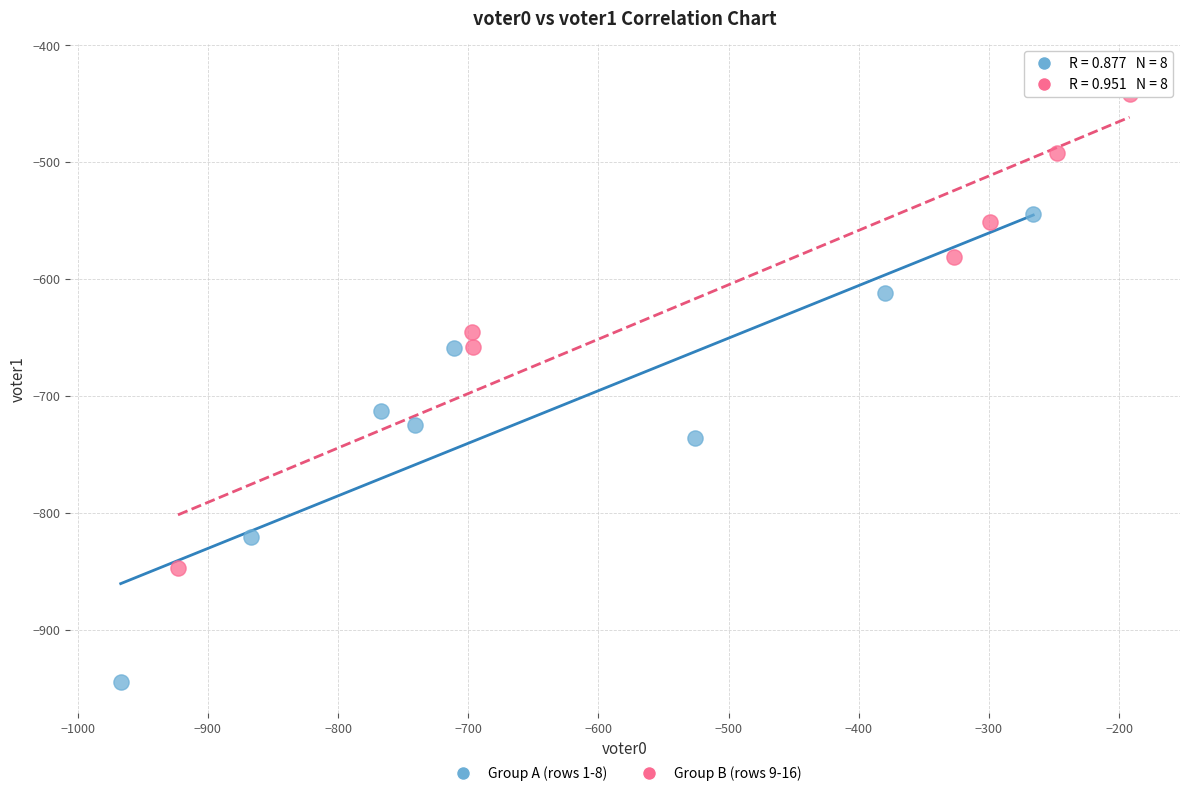

Which series has the widest spread of Y values?

Group B (rows 9-16)